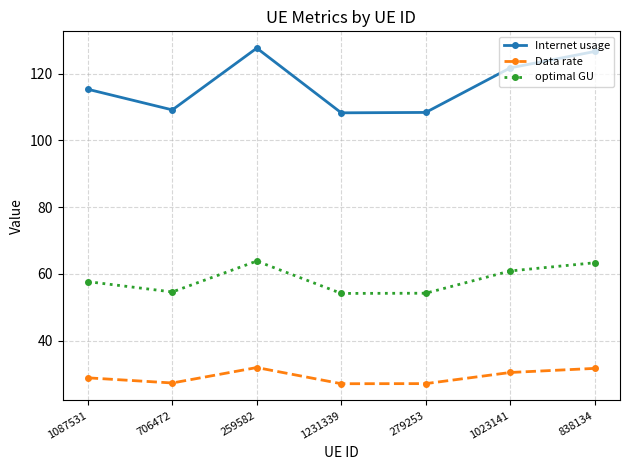

Which series has the widest spread of values?

Internet usage